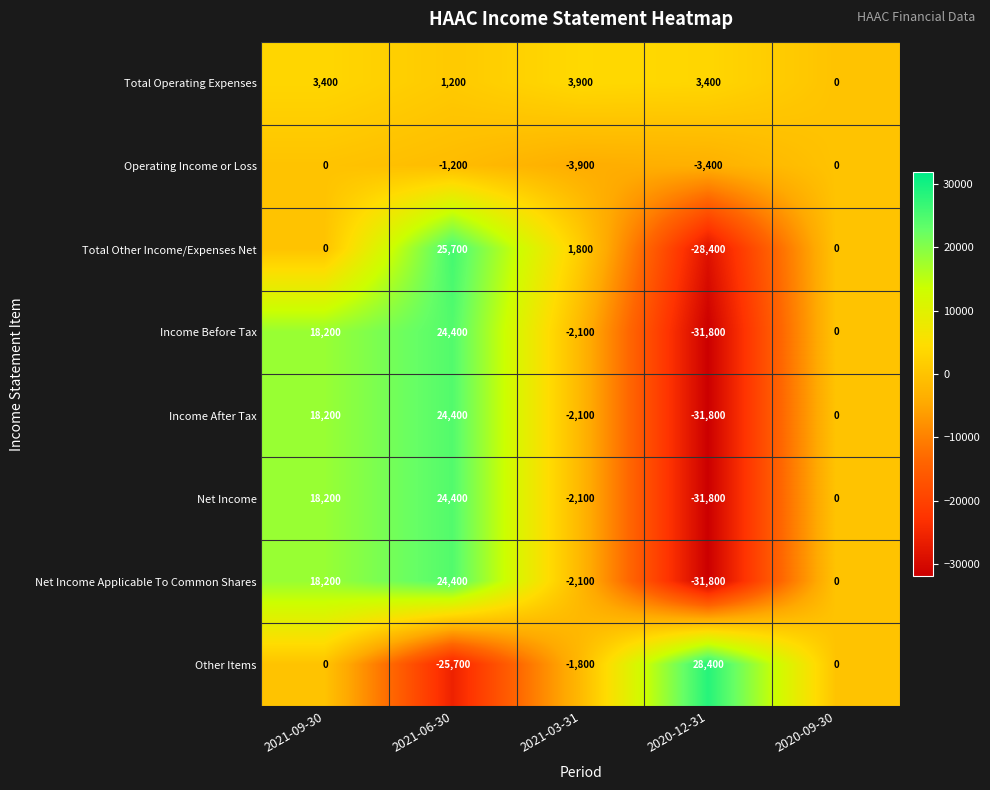

Is it true that Other Items equals 35106 at 2021-09-30?

False